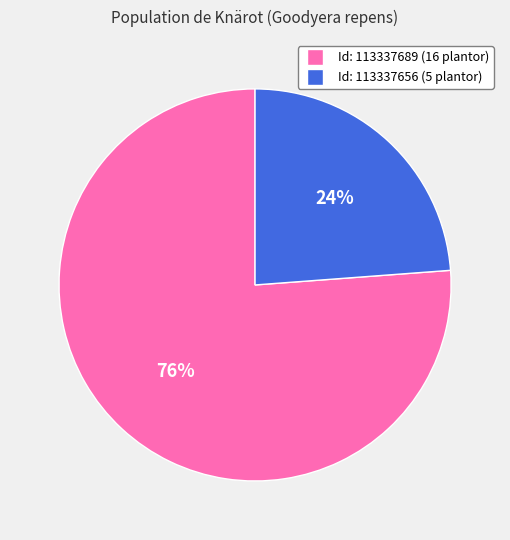

How many segments does this pie chart have?

2